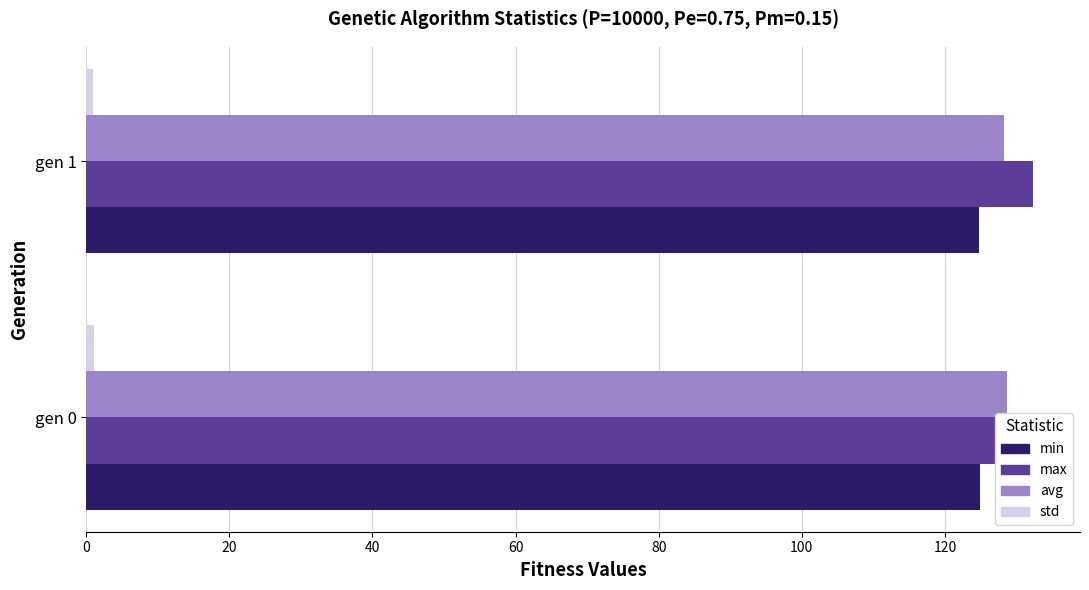

What is the sum of the avg values at gen 1 and gen 0?

256.9